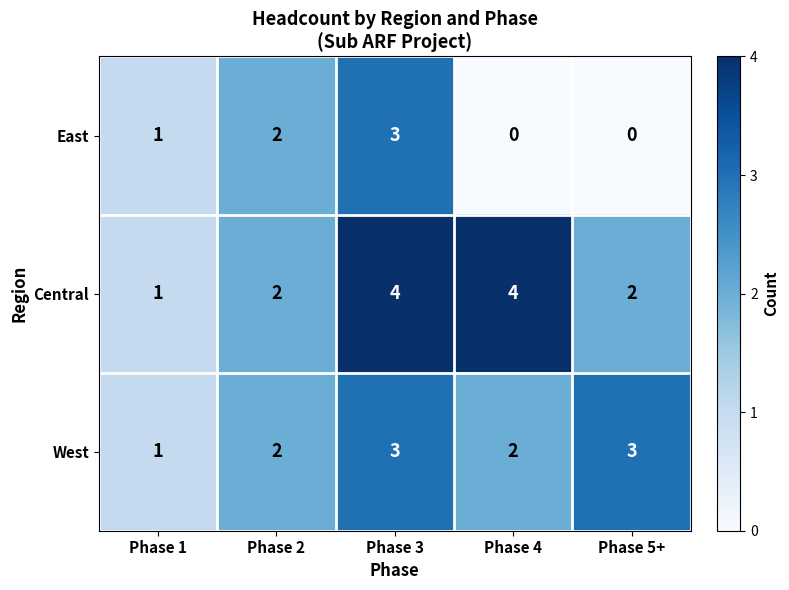

List the series in order of their overall mean, highest first.

Central, West, East